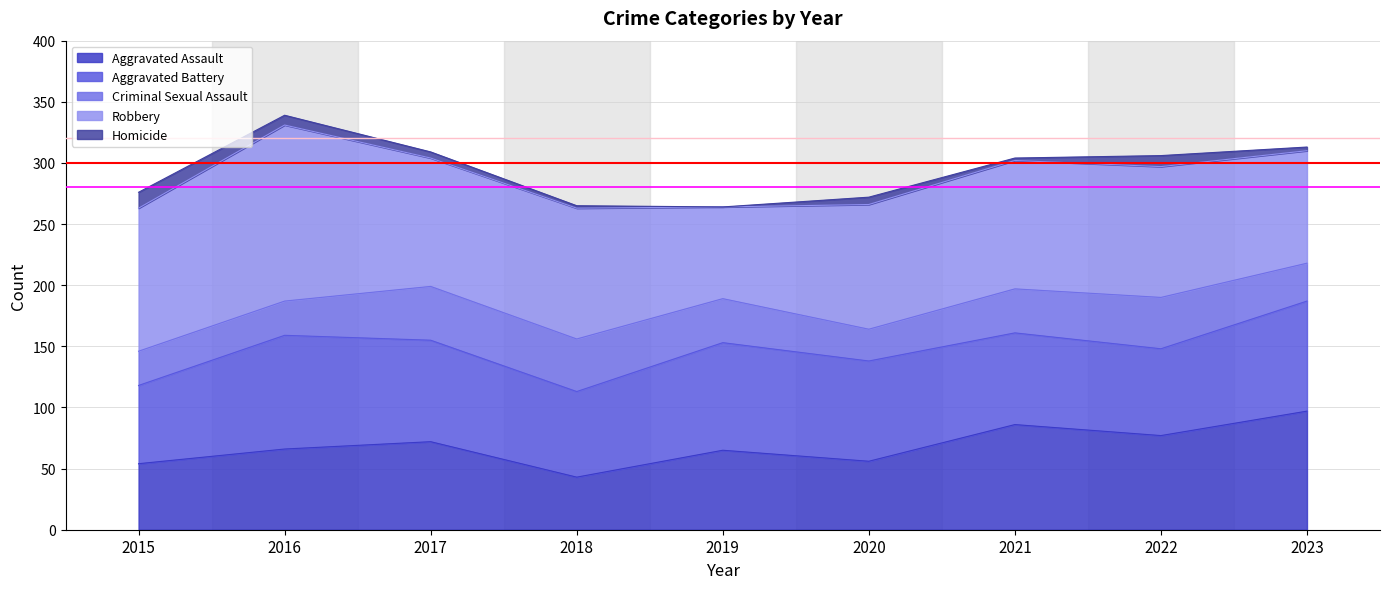

What is the lowest value of the Aggravated Assault series?

43